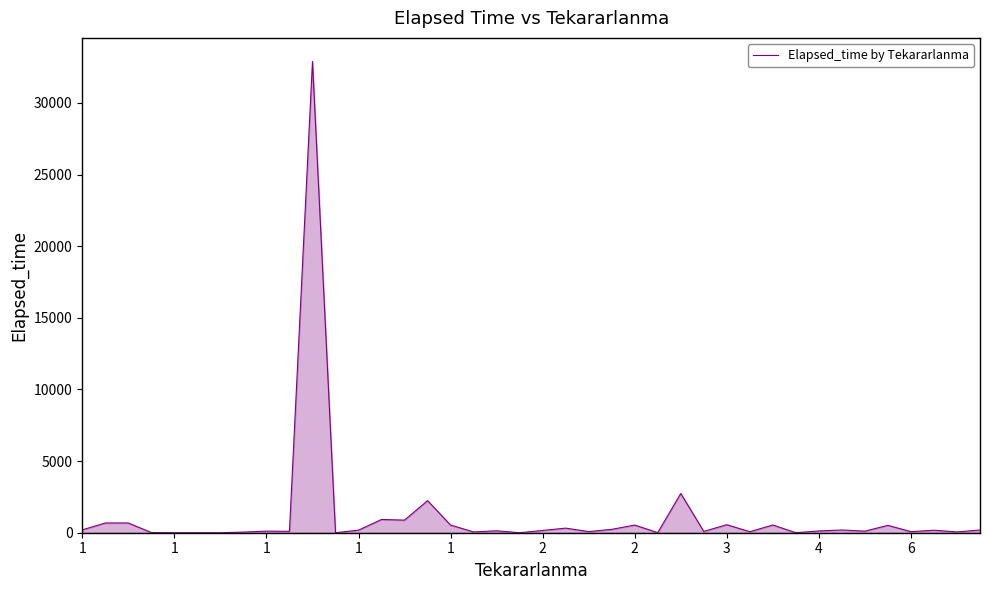

What is the difference between the maximum and minimum values?

32890